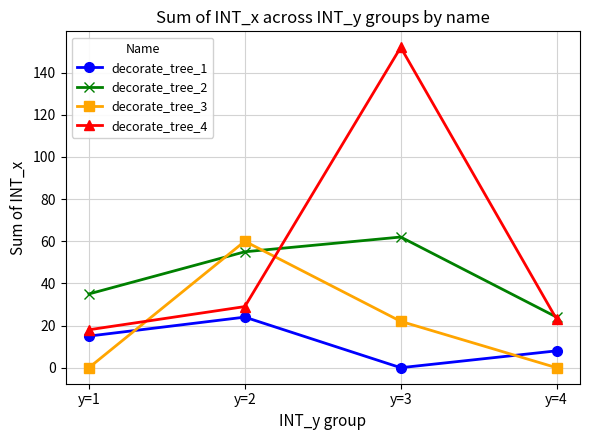

What is the difference between the decorate_tree_1 values at y=1 and y=3?

15